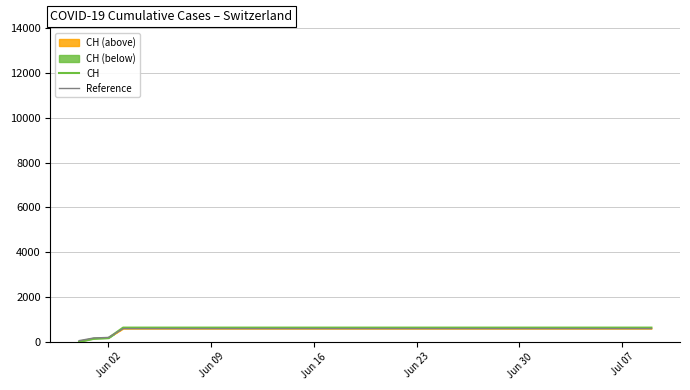

What is the difference between the maximum and minimum values in the CH series?

631.0